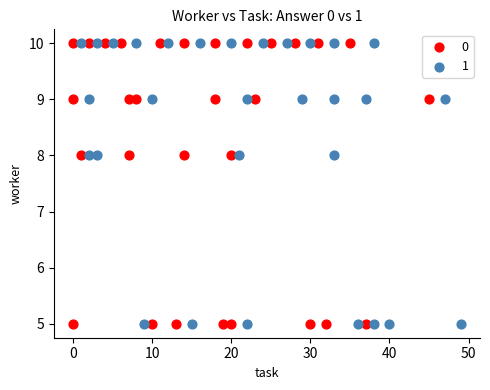

What are all the series names shown in the legend?

0, 1